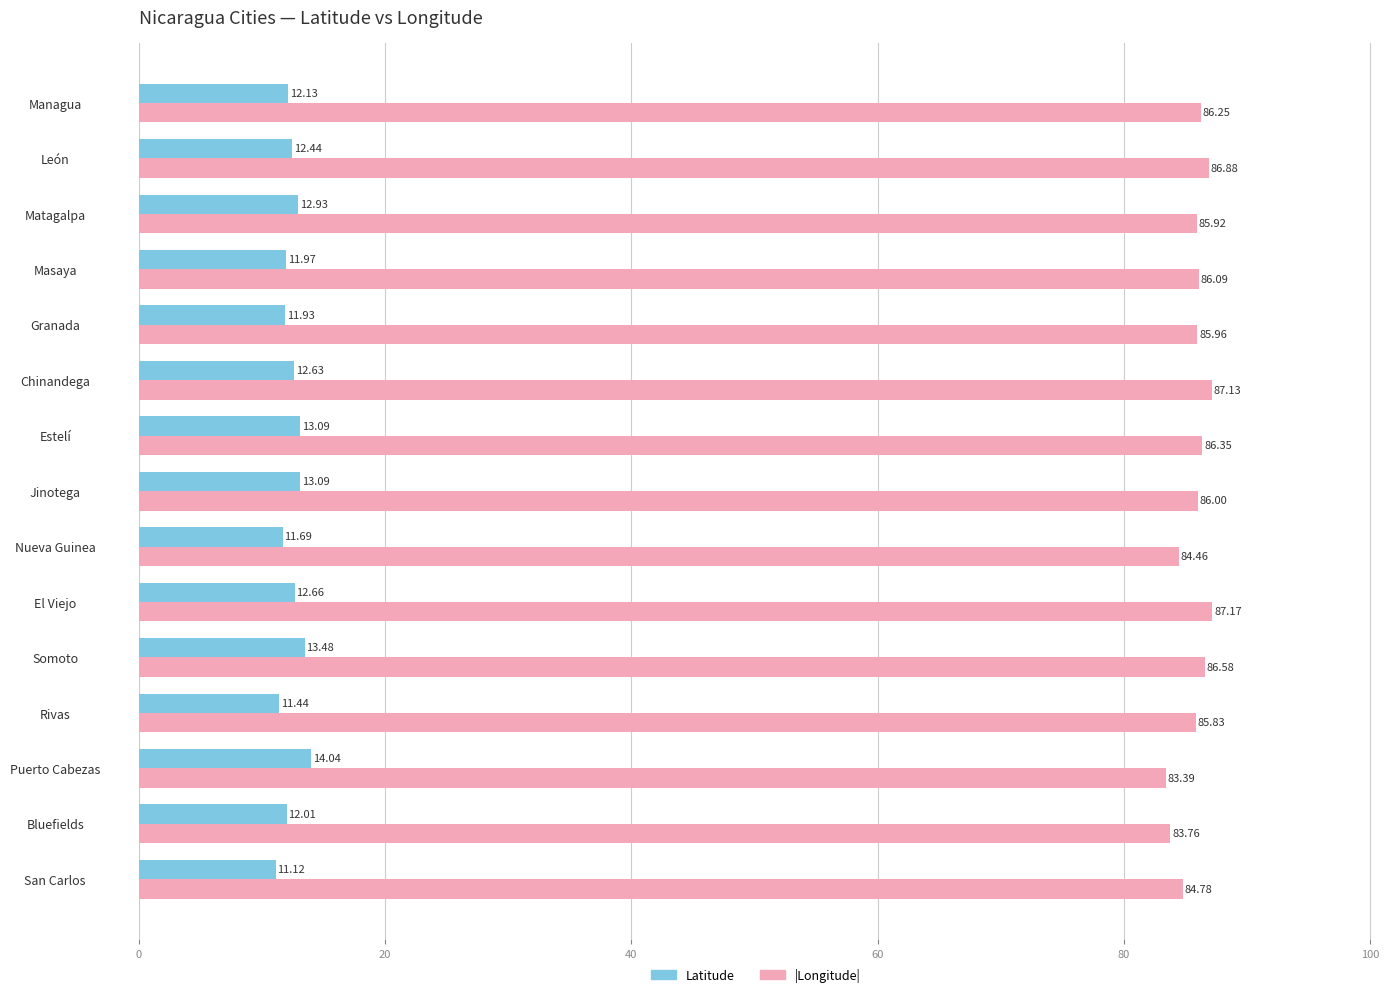

What is the smallest value displayed?

11.1